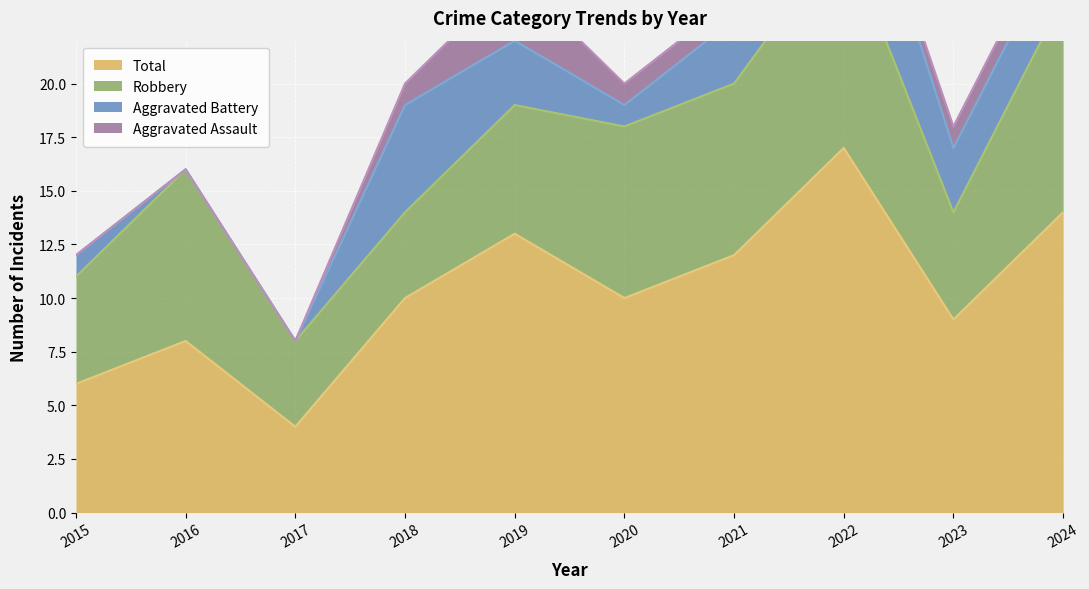

What is the difference between the maximum and second lowest values in the Aggravated Battery series?

6